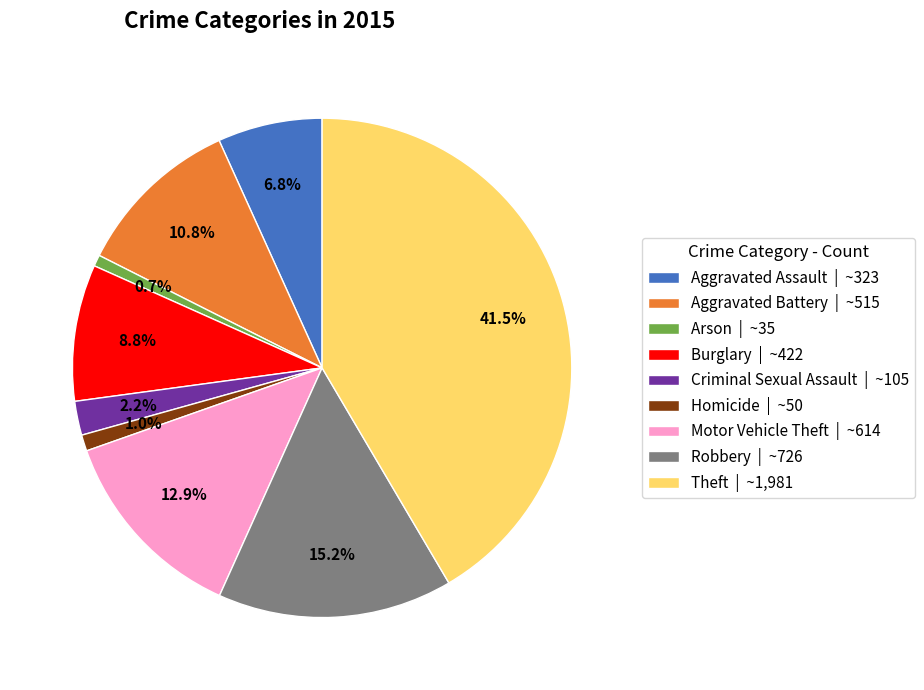

What is the ratio of the value at Aggravated Assault | ~323 to the value at Criminal Sexual Assault | ~105?

3.1